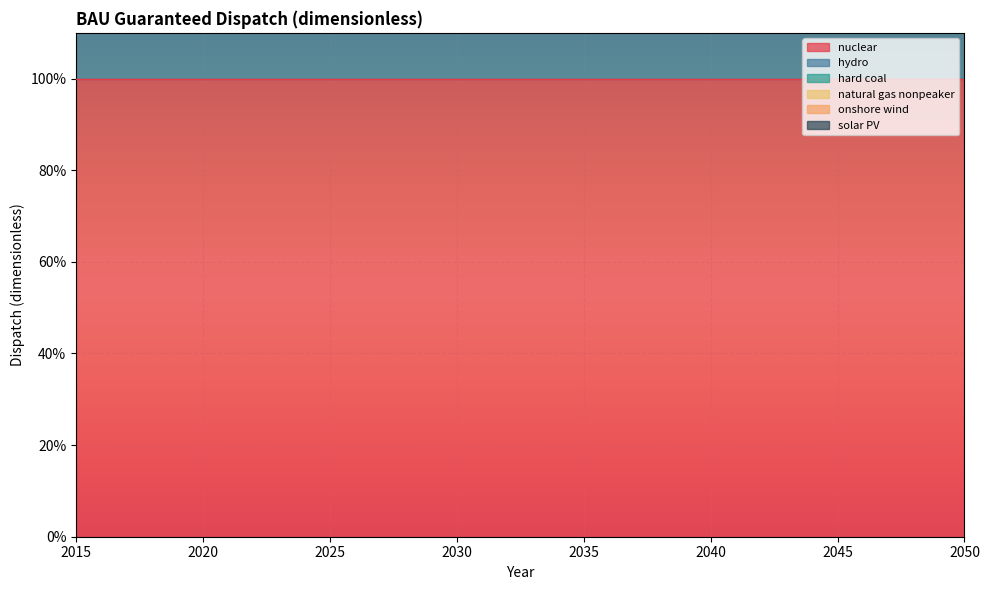

What is the total value across all series at 2024?

2